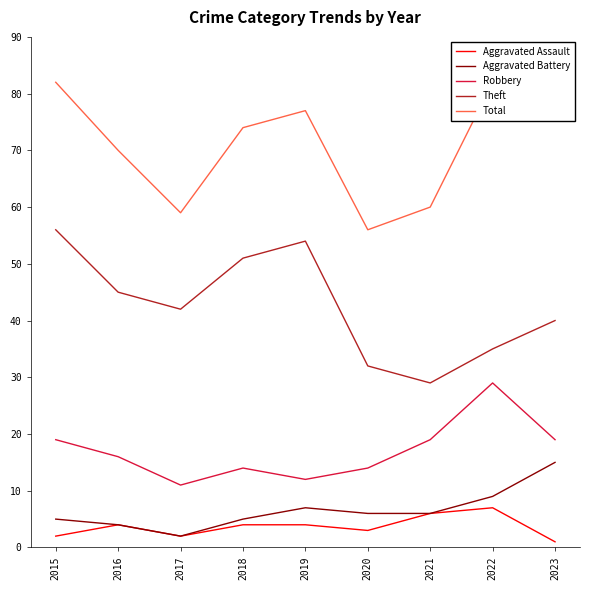

At how many categories does at least one series exceed 42?

9